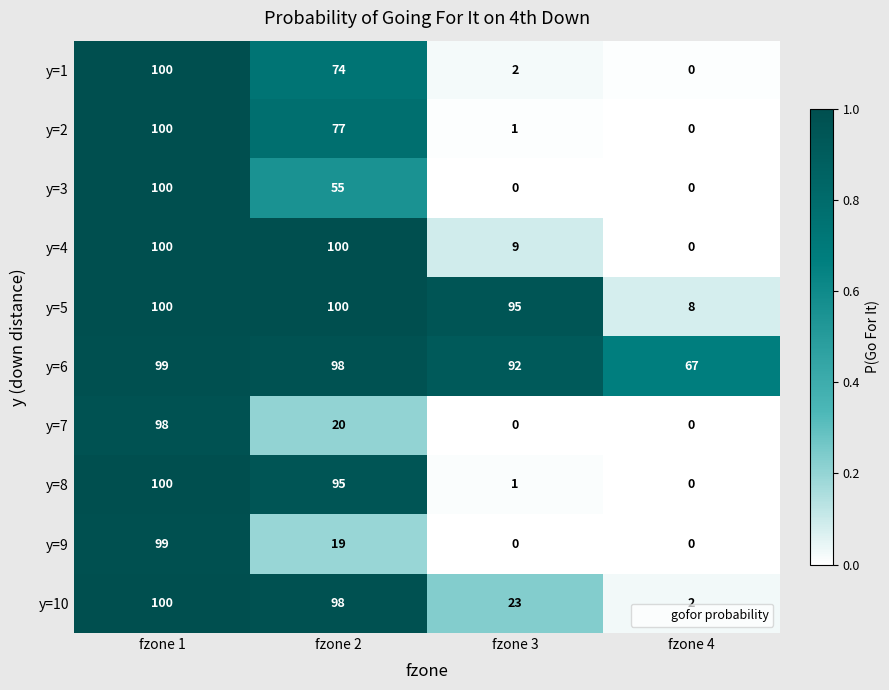

What is the sum of all y=3 values?

155